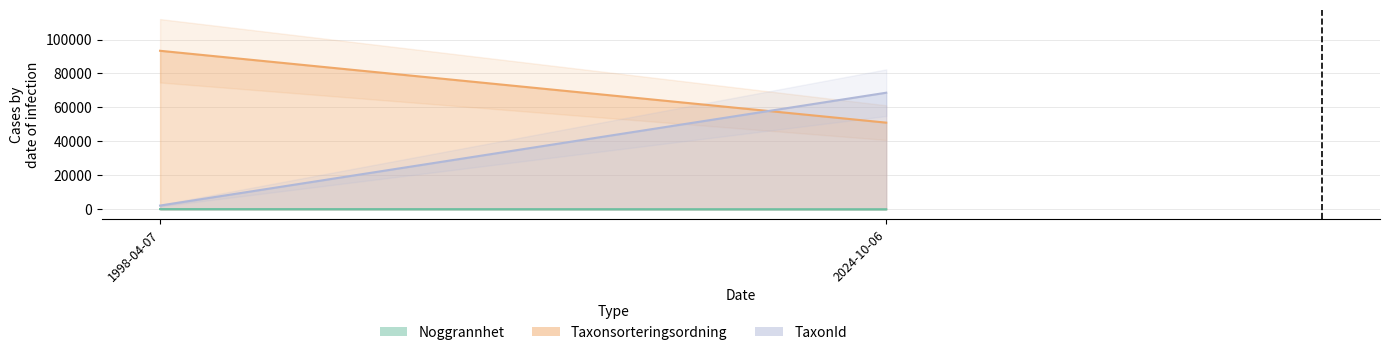

Rank the series by their average value, from highest to lowest.

Taxonsorteringsordning, TaxonId, Noggrannhet